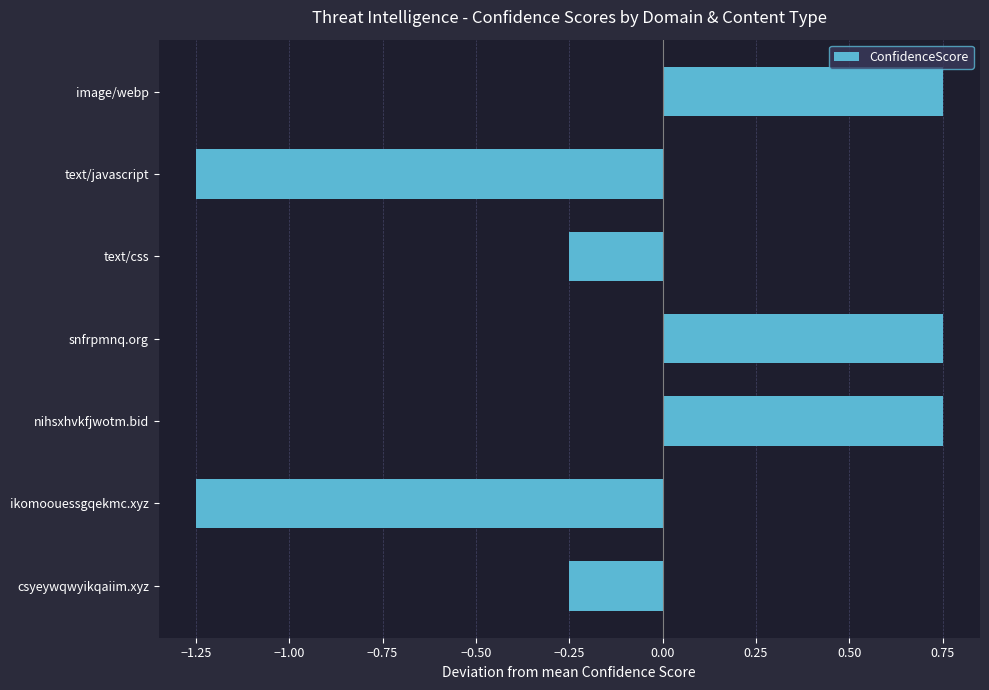

Is it true that the value at snfrpmnq.org is 0.4?

False